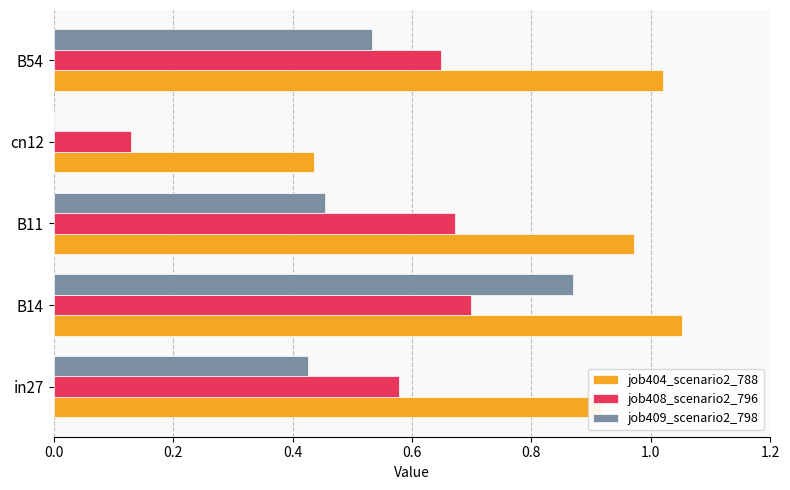

True or false: job409_scenario2_798 has a value of 1.2 at B14.

False